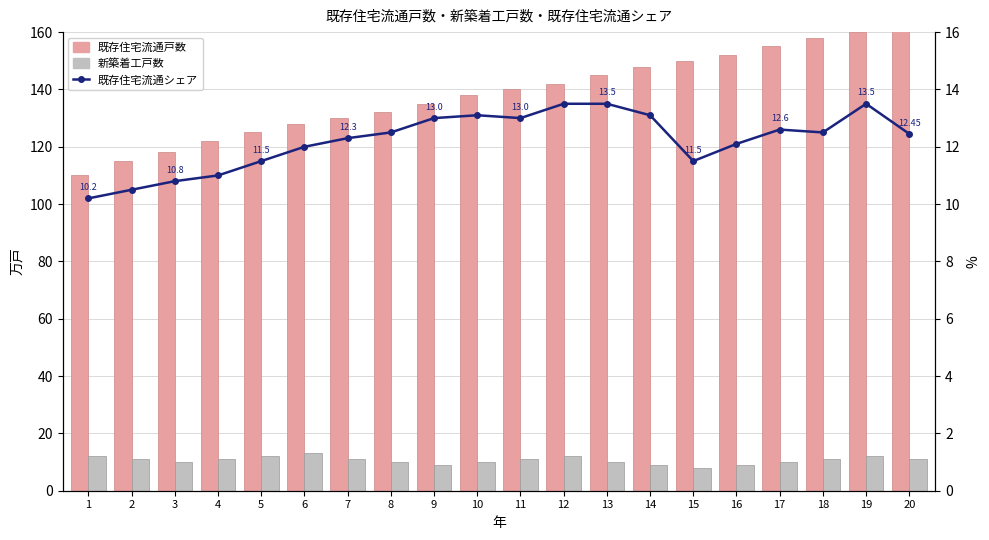

Reading left to right, transcribe all the data shown in this chart.

既存住宅流通戸数: 1=110.0	2=115.0	3=118.0	4=122.0	5=125.0	6=128.0	7=130.0	8=132.0	9=135.0	10=138.0	11=140.0	12=142.0	13=145.0	14=148.0	15=150.0	16=152.0	17=155.0	18=158.0	19=160.0	20=162.0
新築着工戸数: 1=12.0	2=11.0	3=10.0	4=11.0	5=12.0	6=13.0	7=11.0	8=10.0	9=9.0	10=10.0	11=11.0	12=12.0	13=10.0	14=9.0	15=8.0	16=9.0	17=10.0	18=11.0	19=12.0	20=11.0
既存住宅流通シェア: 1=10.2	2=10.5	3=10.8	4=11.0	5=11.5	6=12.0	7=12.3	8=12.5	9=13.0	10=13.1	11=13.0	12=13.5	13=13.5	14=13.1	15=11.5	16=12.1	17=12.6	18=12.5	19=13.5	20=12.4